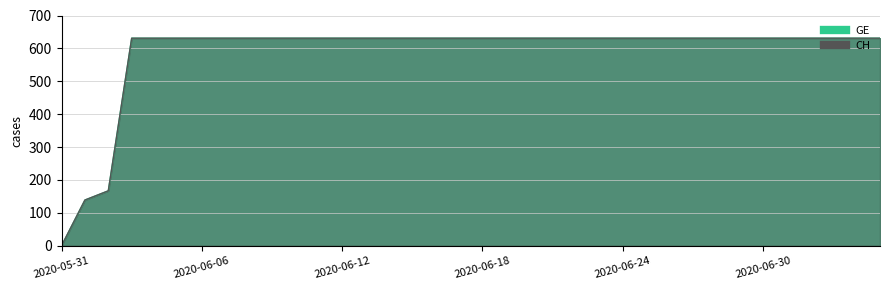

At which label is CH closest to 315?

2020-06-02